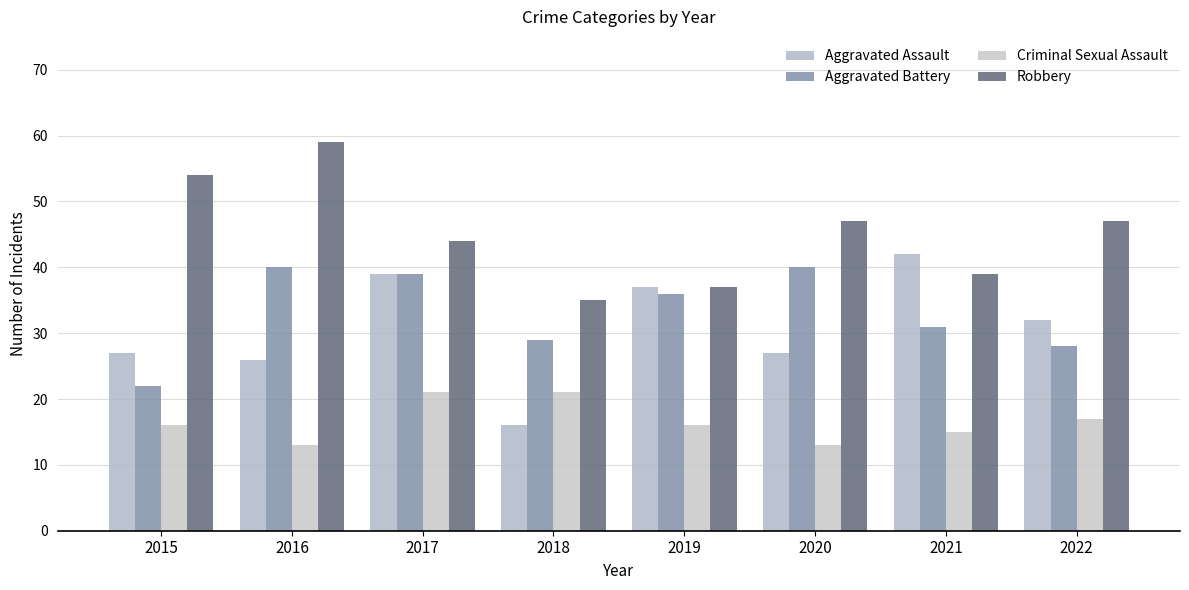

At which category is the sum across all series the highest?

2017